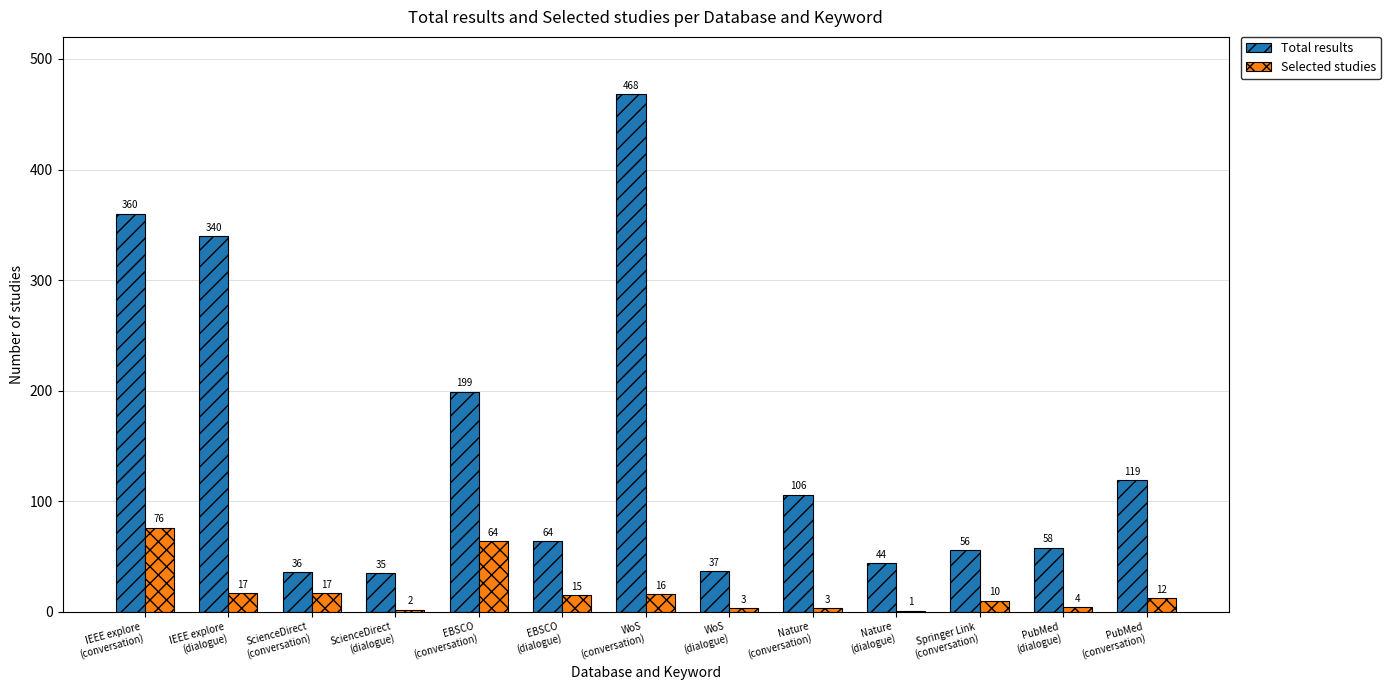

At which label does Selected studies first exceed 12?

IEEE explore
(conversation)